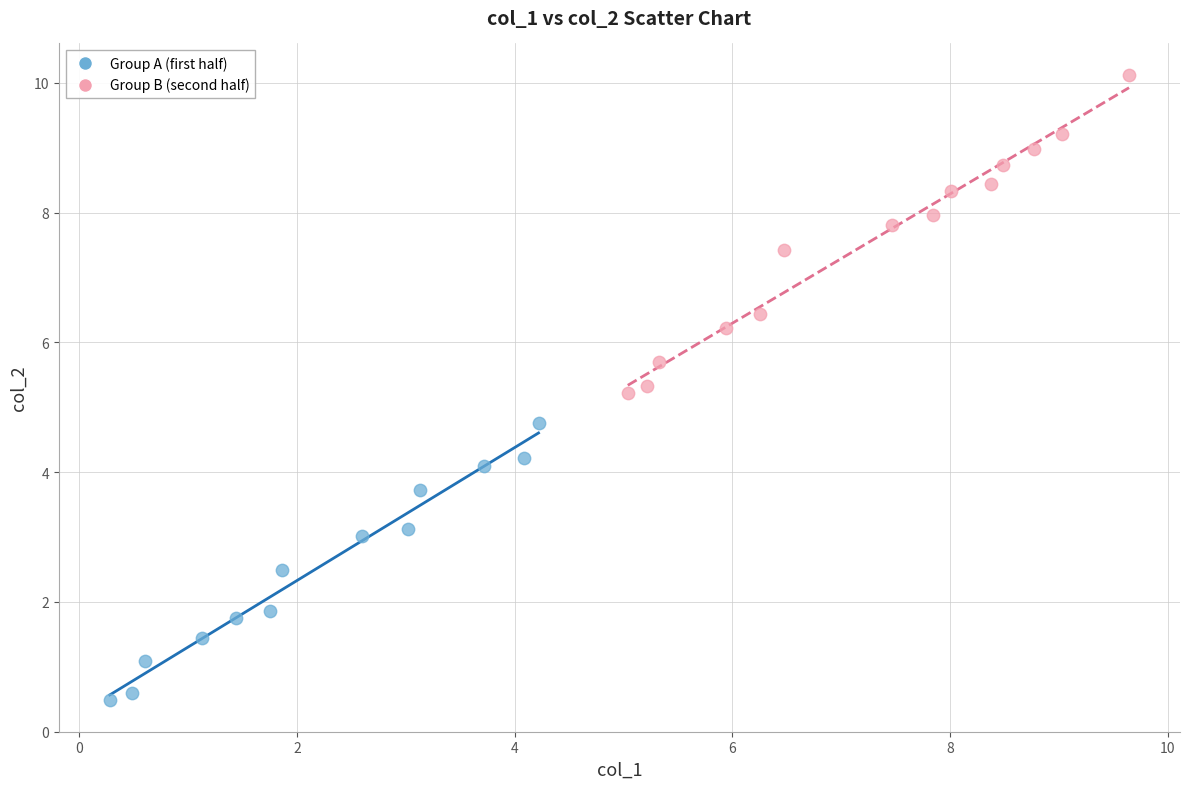

Which series reaches the minimum Y coordinate?

Group A (first half)